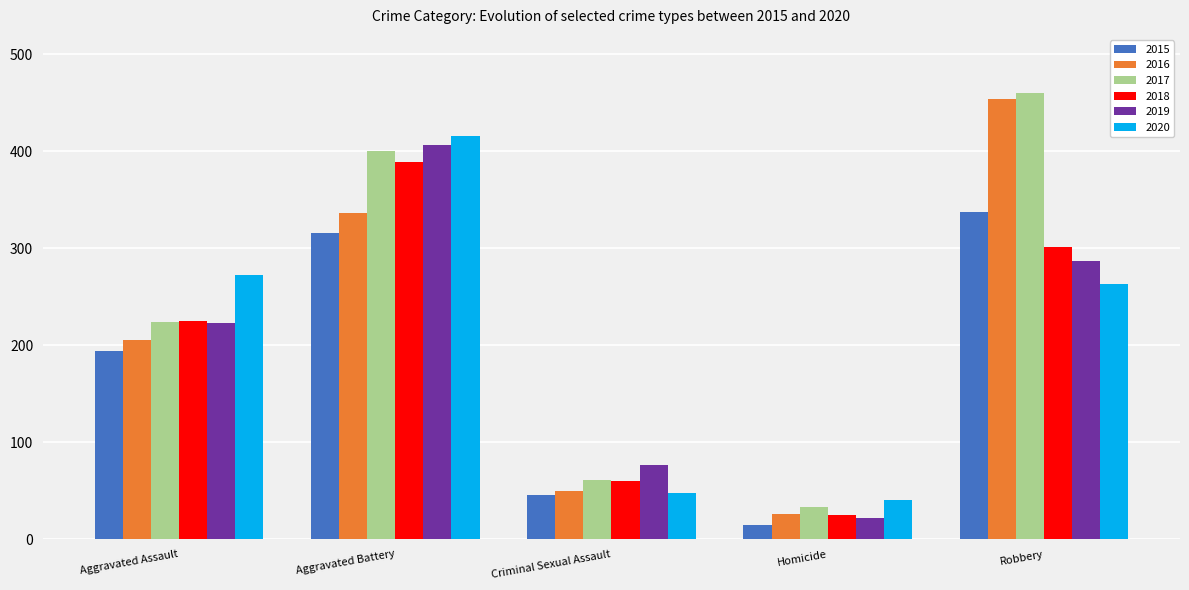

What is the average value of the 2019 series?

203